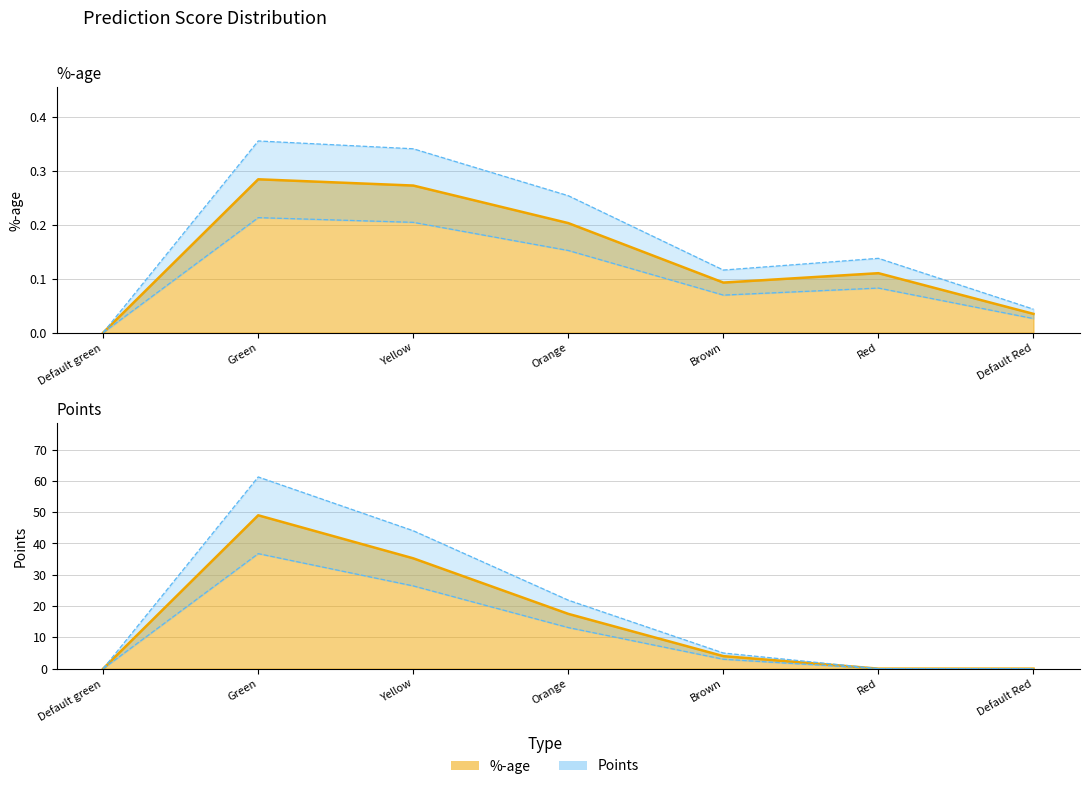

What is the label of the 3rd point from the left?

Yellow